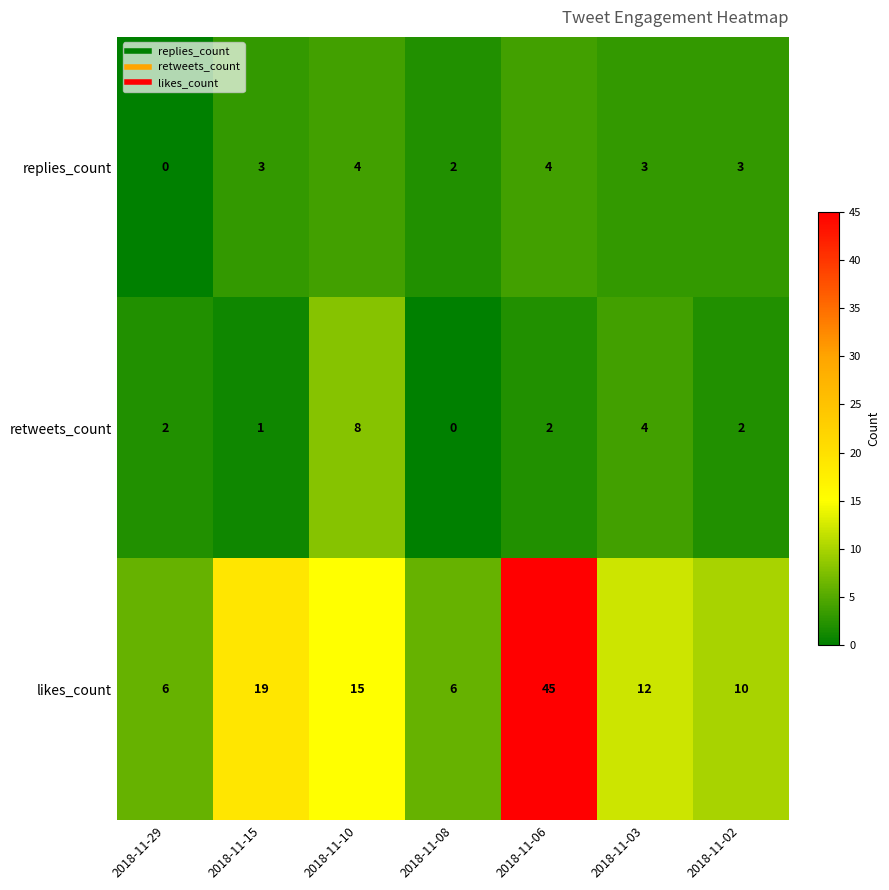

At which label is likes_count closest to 25?

2018-11-15